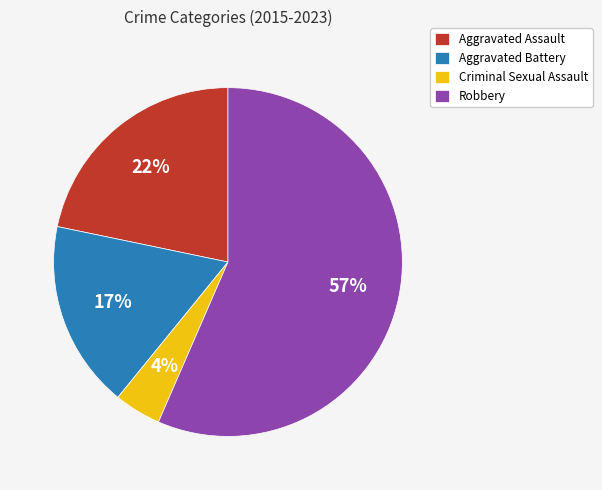

How many slices are in this pie chart?

4